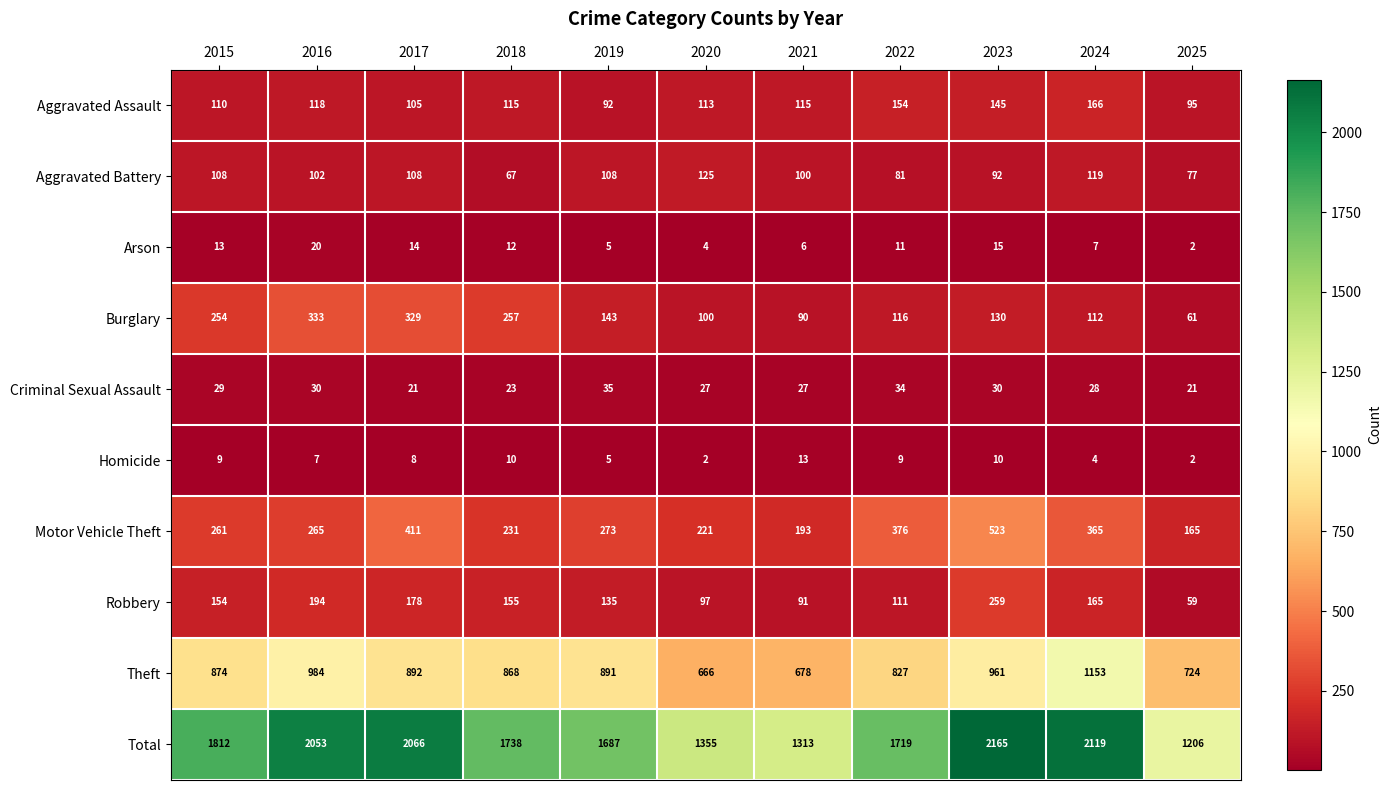

True or false: Homicide has a value of 2 at 2025.

True